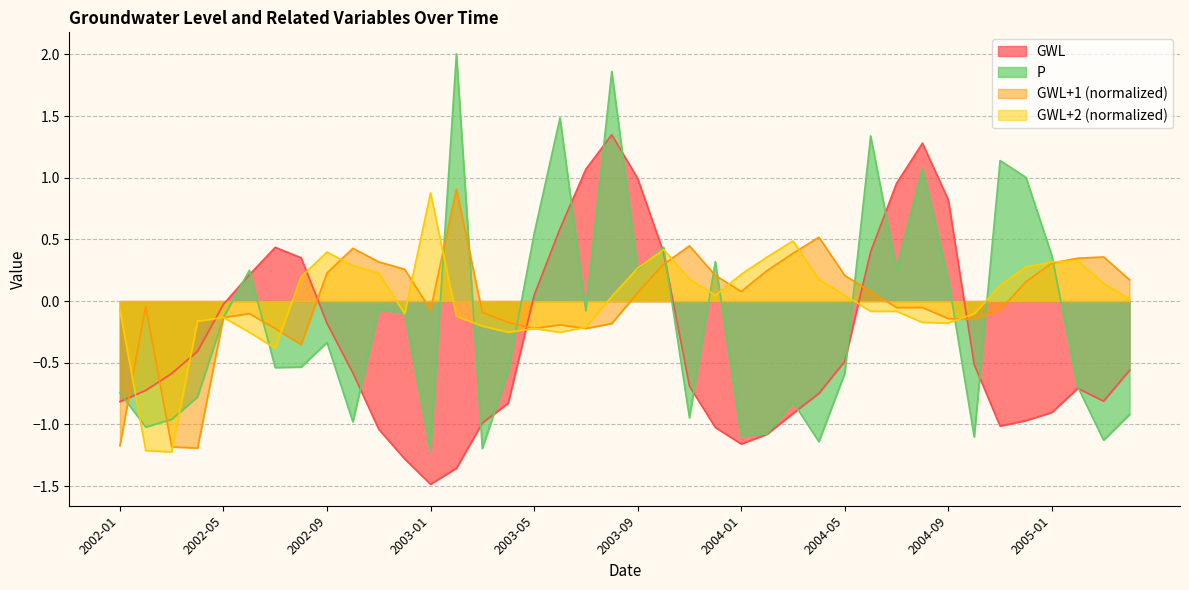

Where is P nearest to the value 0?

2002-11